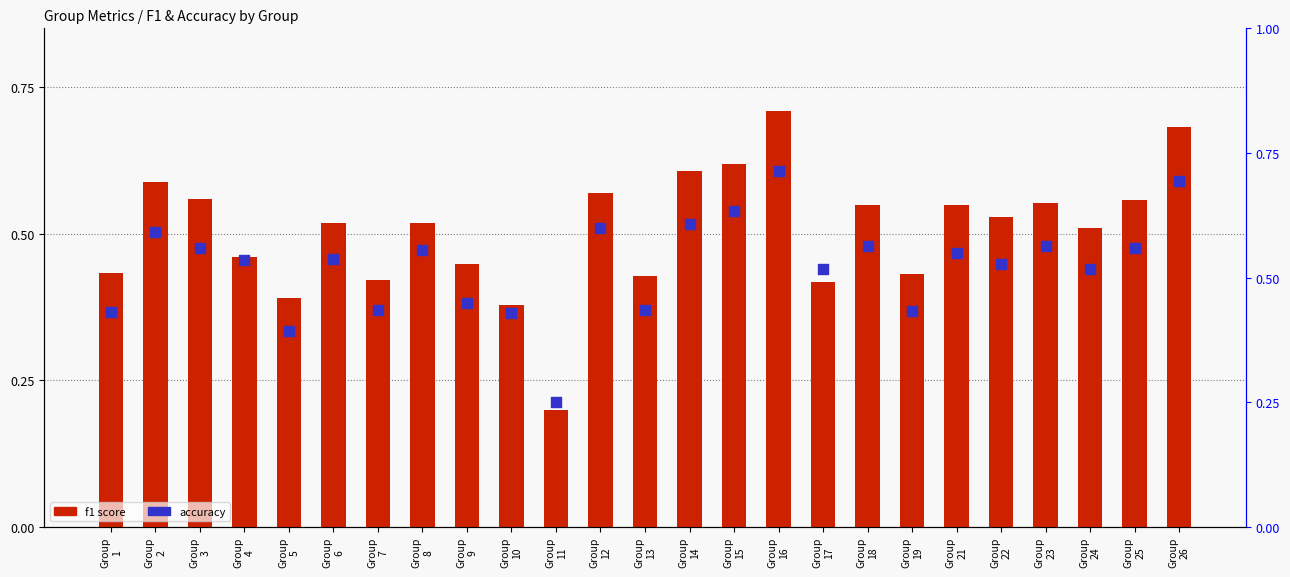

Which series has the largest total across all categories?

accuracy